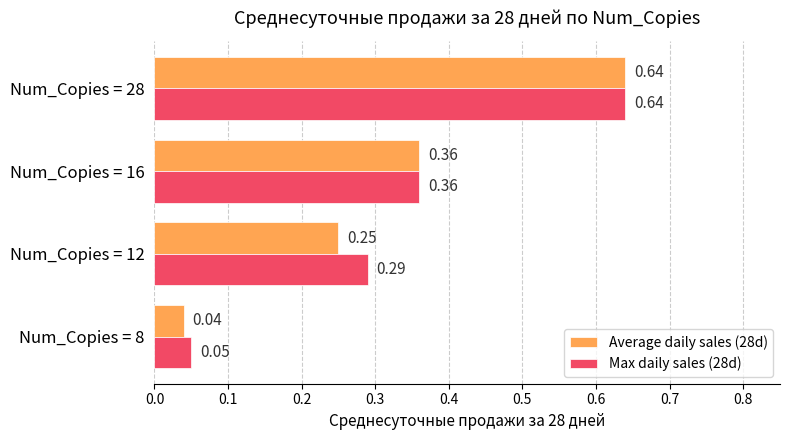

How many categories are shown in the chart?

4